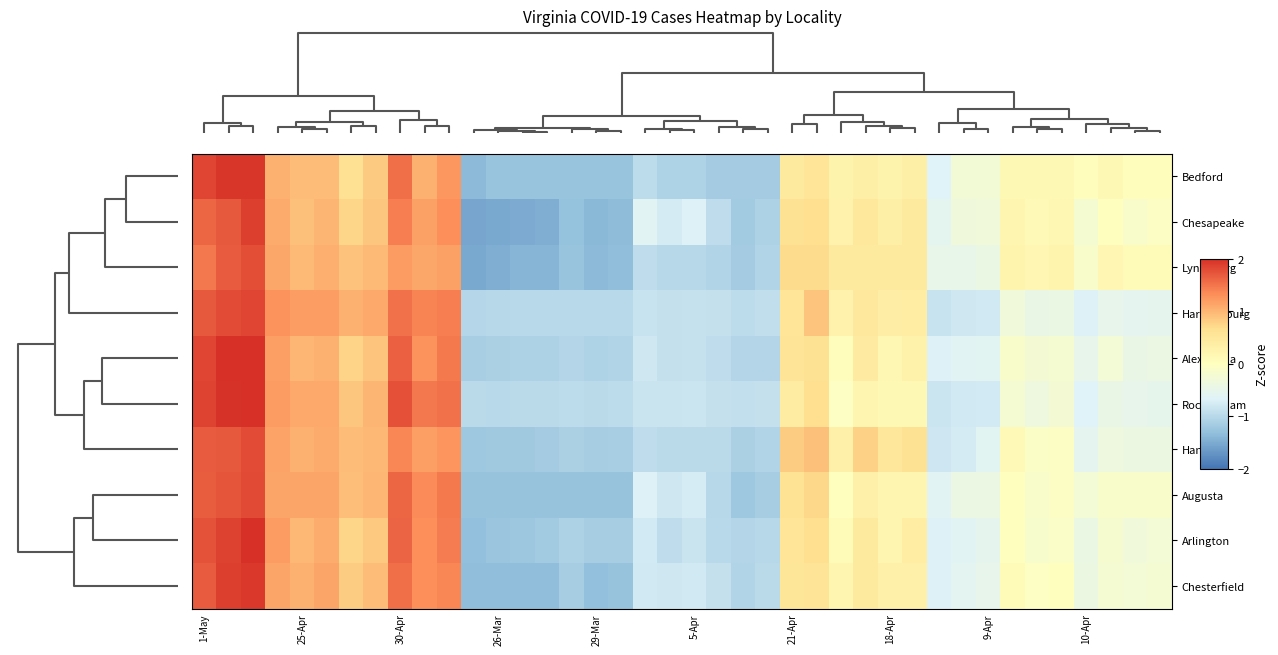

Reading left to right, list all the values displayed in this chart.

Bedford: 1.8	1.9	1.9	1.0	0.9	0.9	0.6	0.8	1.5	1.0	1.2	-1.4	-1.3	-1.3	-1.3	-1.3	-1.3	-1.3	-1.0	-1.1	-1.1	-1.2	-1.2	-1.2	0.4	0.5	0.2	0.3	0.2	0.3	-0.7	-0.3	-0.3	0.1	0.1	0.1	0.0	0.1	0.0	0.0
Chesapeake: 1.6	1.7	1.9	1.1	0.9	1.0	0.7	0.9	1.4	1.2	1.3	-1.6	-1.5	-1.5	-1.5	-1.3	-1.4	-1.3	-0.6	-0.8	-0.7	-0.9	-1.2	-1.1	0.6	0.7	0.3	0.5	0.3	0.4	-0.6	-0.3	-0.3	0.2	0.1	0.2	-0.2	-0.0	-0.1	-0.1
Lynchburg: 1.5	1.7	1.8	1.1	1.0	1.1	0.9	1.0	1.2	1.1	1.2	-1.5	-1.5	-1.4	-1.4	-1.3	-1.4	-1.3	-1.0	-1.0	-1.0	-1.1	-1.2	-1.1	0.7	0.7	0.4	0.4	0.4	0.4	-0.5	-0.5	-0.4	0.2	0.2	0.2	-0.1	0.2	0.1	0.1
Harrisonburg: 1.7	1.8	1.8	1.3	1.2	1.2	1.0	1.1	1.5	1.4	1.4	-1.0	-1.0	-1.0	-1.0	-1.0	-1.0	-1.0	-0.9	-0.9	-0.9	-0.9	-1.0	-0.9	0.6	0.9	0.3	0.5	0.4	0.4	-0.9	-0.8	-0.8	-0.3	-0.5	-0.4	-0.7	-0.5	-0.6	-0.5
Alexandria: 1.8	2.0	2.2	1.2	1.0	1.0	0.8	0.9	1.7	1.3	1.5	-1.1	-1.1	-1.1	-1.1	-1.0	-1.1	-1.1	-0.8	-0.9	-0.9	-0.9	-1.0	-1.0	0.6	0.6	0.0	0.4	0.2	0.3	-0.7	-0.6	-0.6	-0.1	-0.2	-0.2	-0.5	-0.3	-0.5	-0.4
Rockingham: 1.9	2.0	2.0	1.2	1.1	1.1	0.9	1.0	1.8	1.5	1.5	-1.0	-1.0	-1.0	-1.0	-1.0	-1.0	-1.0	-0.8	-0.8	-0.8	-0.9	-0.9	-0.9	0.4	0.7	-0.1	0.2	0.1	0.1	-0.8	-0.8	-0.8	-0.2	-0.4	-0.2	-0.7	-0.5	-0.5	-0.5
Hanover: 1.7	1.7	1.8	1.2	1.0	1.1	1.0	1.0	1.4	1.2	1.3	-1.2	-1.2	-1.2	-1.2	-1.1	-1.1	-1.1	-1.0	-1.0	-1.0	-1.0	-1.1	-1.1	0.8	0.9	0.3	0.8	0.5	0.6	-0.8	-0.8	-0.6	0.1	-0.1	-0.1	-0.6	-0.4	-0.4	-0.4
Augusta: 1.7	1.7	1.8	1.1	1.1	1.1	0.9	1.0	1.6	1.3	1.5	-1.3	-1.3	-1.3	-1.3	-1.3	-1.3	-1.3	-0.7	-0.8	-0.7	-1.0	-1.2	-1.1	0.6	0.7	-0.0	0.3	0.2	0.2	-0.6	-0.4	-0.4	-0.0	-0.1	-0.1	-0.3	-0.1	-0.1	-0.1
Arlington: 1.7	1.9	2.1	1.2	1.0	1.1	0.7	0.9	1.6	1.3	1.4	-1.3	-1.2	-1.2	-1.2	-1.1	-1.2	-1.1	-0.8	-0.9	-0.8	-1.0	-1.0	-1.0	0.5	0.7	0.1	0.4	0.2	0.4	-0.7	-0.6	-0.5	0.0	-0.2	-0.1	-0.4	-0.2	-0.3	-0.3
Chesterfield: 1.7	1.9	1.9	1.1	1.0	1.1	0.8	0.9	1.5	1.3	1.4	-1.3	-1.3	-1.3	-1.3	-1.1	-1.3	-1.3	-0.8	-0.8	-0.8	-0.9	-1.1	-1.0	0.5	0.6	0.2	0.4	0.3	0.3	-0.7	-0.6	-0.5	0.1	-0.1	0.0	-0.4	-0.2	-0.3	-0.2